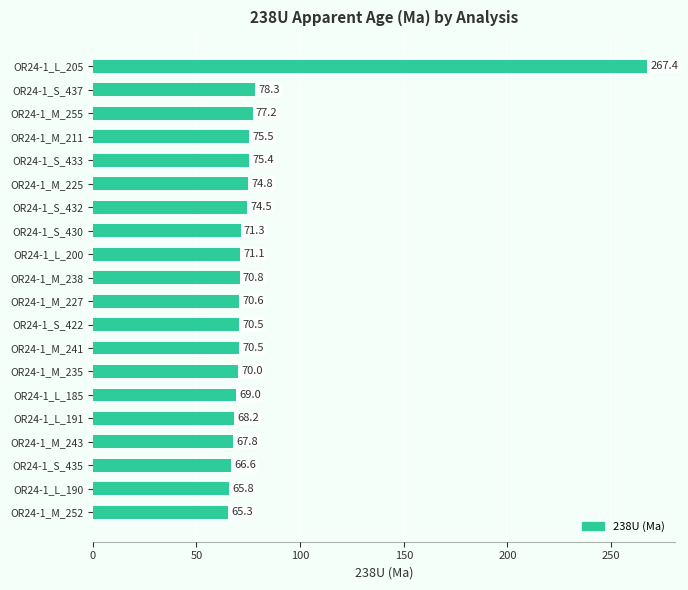

What is the minimum value shown in the chart?

65.3